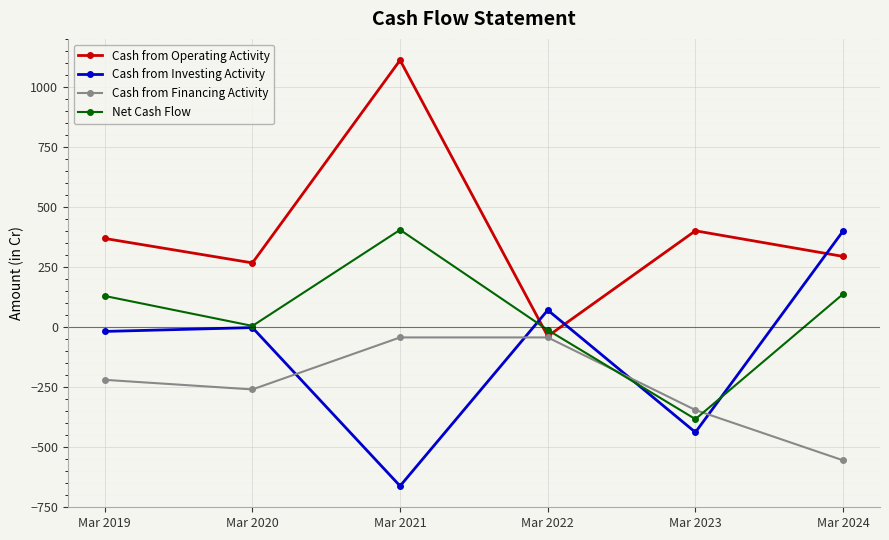

Reading left to right, transcribe all the data shown in this chart.

Cash from Operating Activity: Mar 2019=369	Mar 2020=267	Mar 2021=1113	Mar 2022=-39	Mar 2023=401	Mar 2024=294
Cash from Investing Activity: Mar 2019=-19	Mar 2020=-3	Mar 2021=-664	Mar 2022=70	Mar 2023=-440	Mar 2024=400
Cash from Financing Activity: Mar 2019=-221	Mar 2020=-261	Mar 2021=-44	Mar 2022=-44	Mar 2023=-347	Mar 2024=-557
Net Cash Flow: Mar 2019=129	Mar 2020=4	Mar 2021=405	Mar 2022=-13	Mar 2023=-385	Mar 2024=137